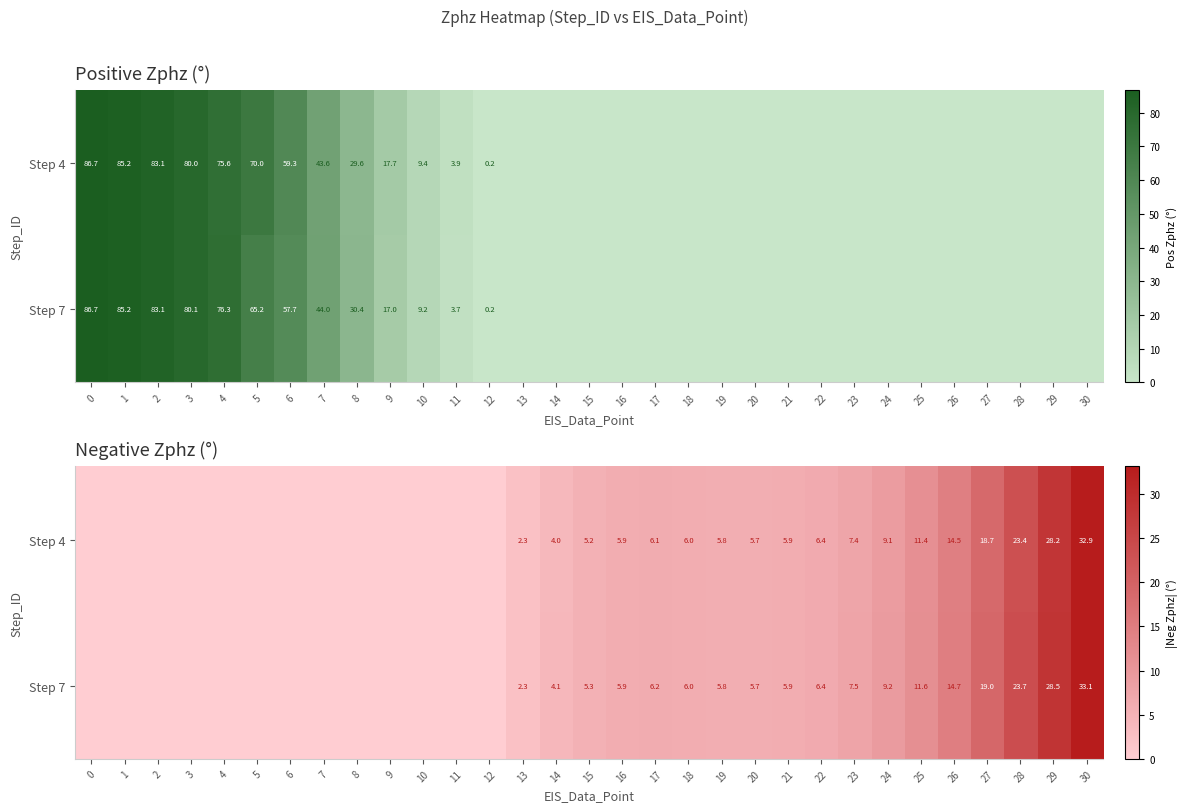

What is the difference between the second highest and minimum values in the Step 7 series?

28.5